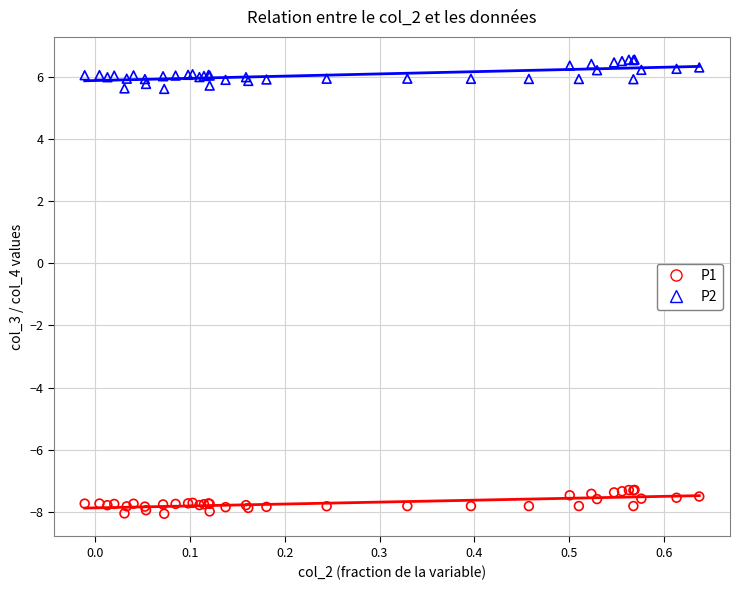

Which series reaches the minimum Y coordinate?

P1